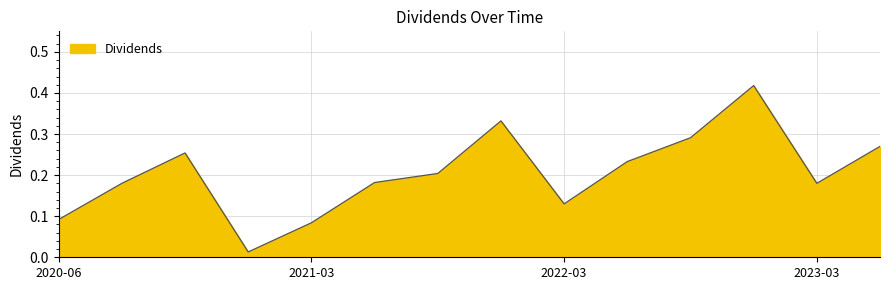

Is it true that the value at 2022-03 is 0.2?

False